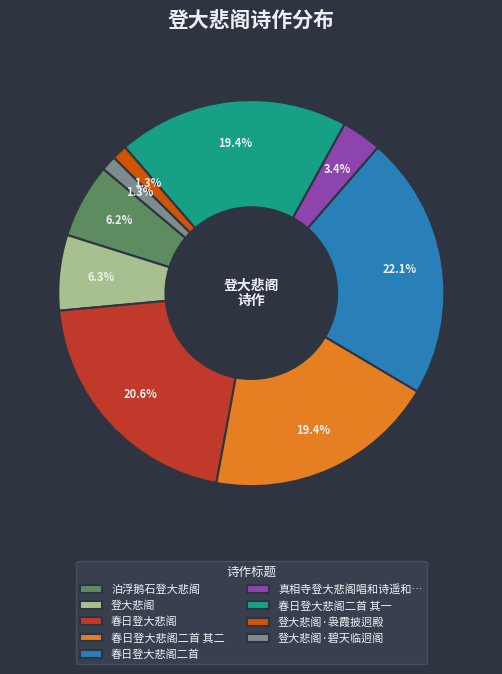

What is the ratio of the value at 春日登大悲阁二首 to the value at 春日登大悲阁?

1.1